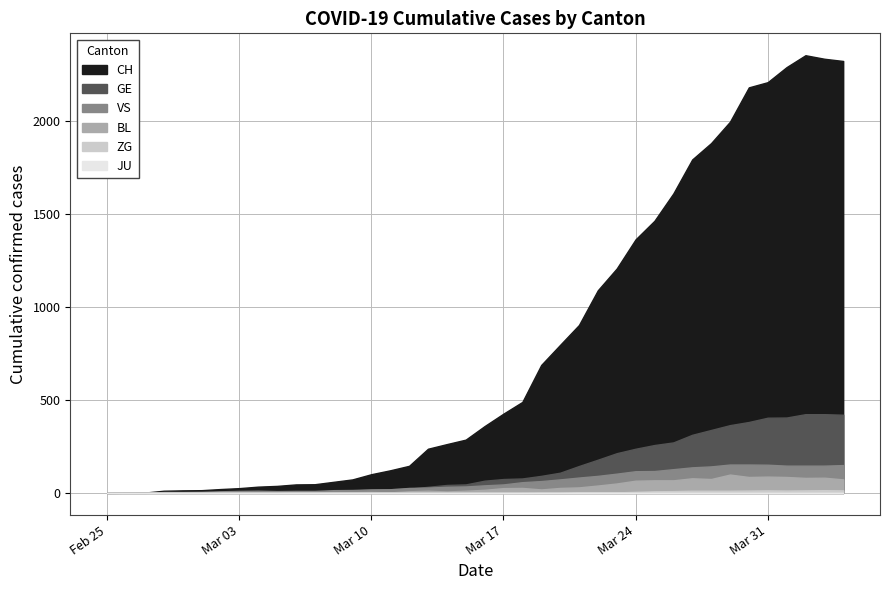

At which label does BL first exceed 17?

2020-03-17